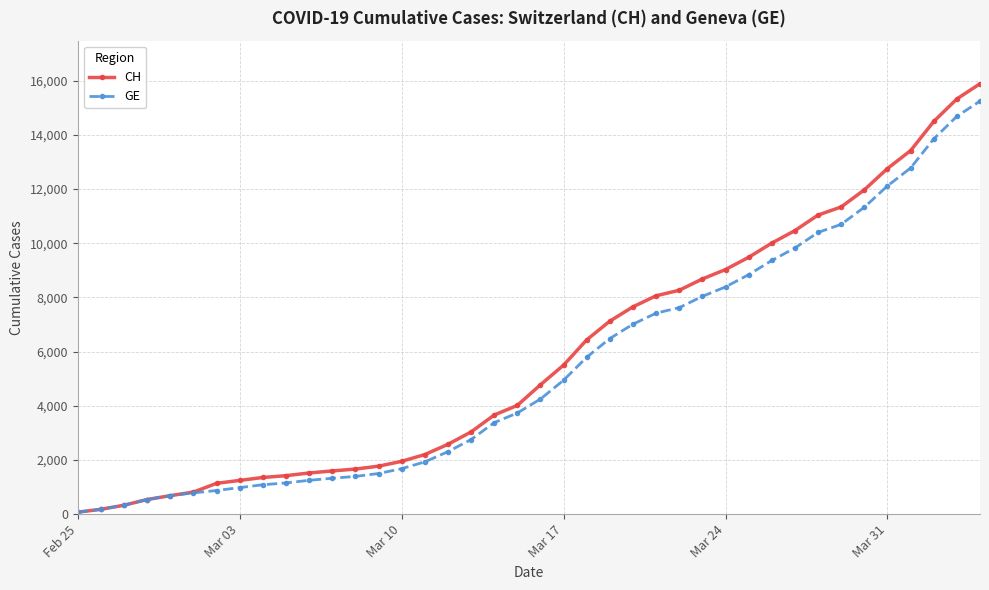

Which series has the largest range (max minus min)?

CH